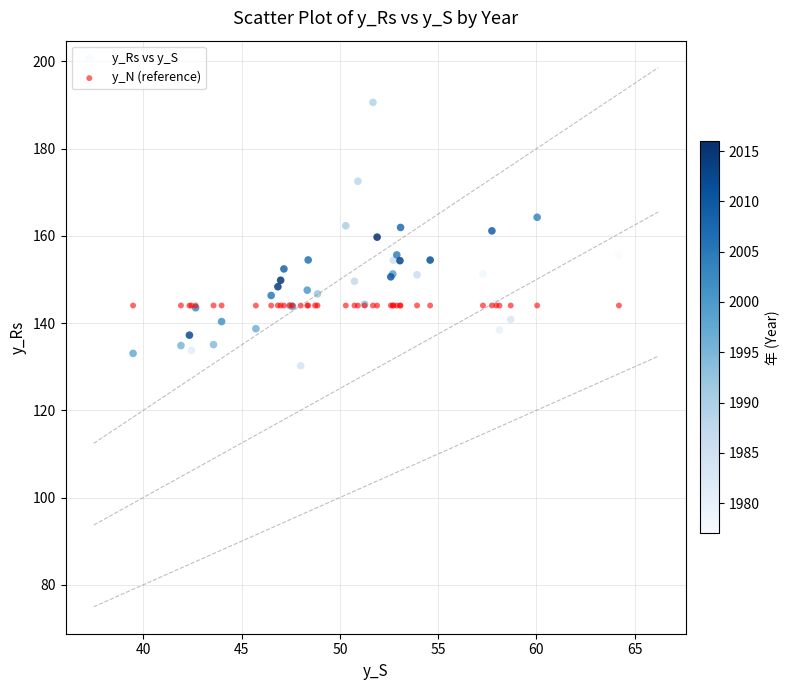

What is the X range (max minus min) for the scatter plot?

24.7